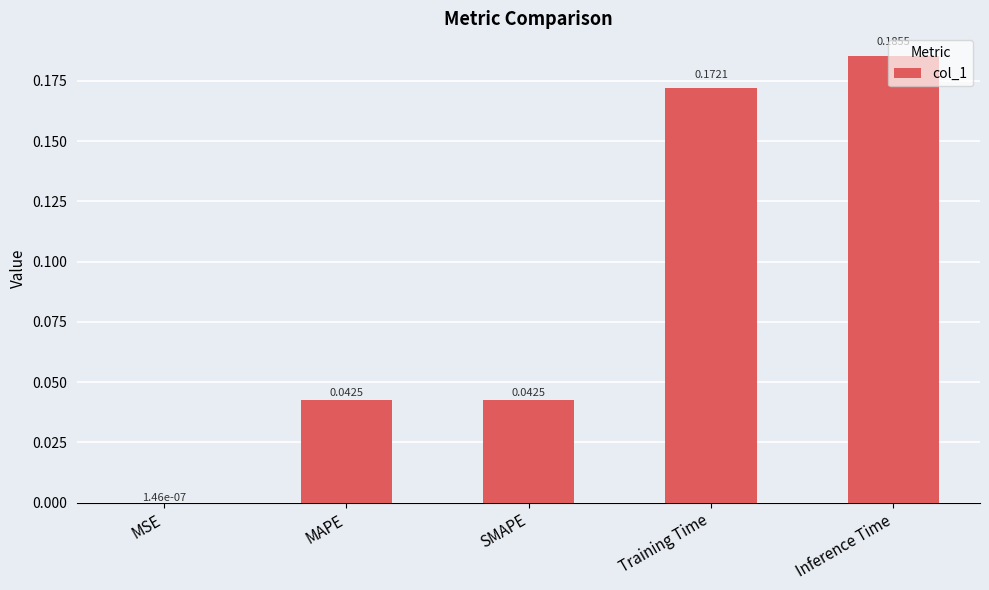

At which label is the value closest to 0?

MSE